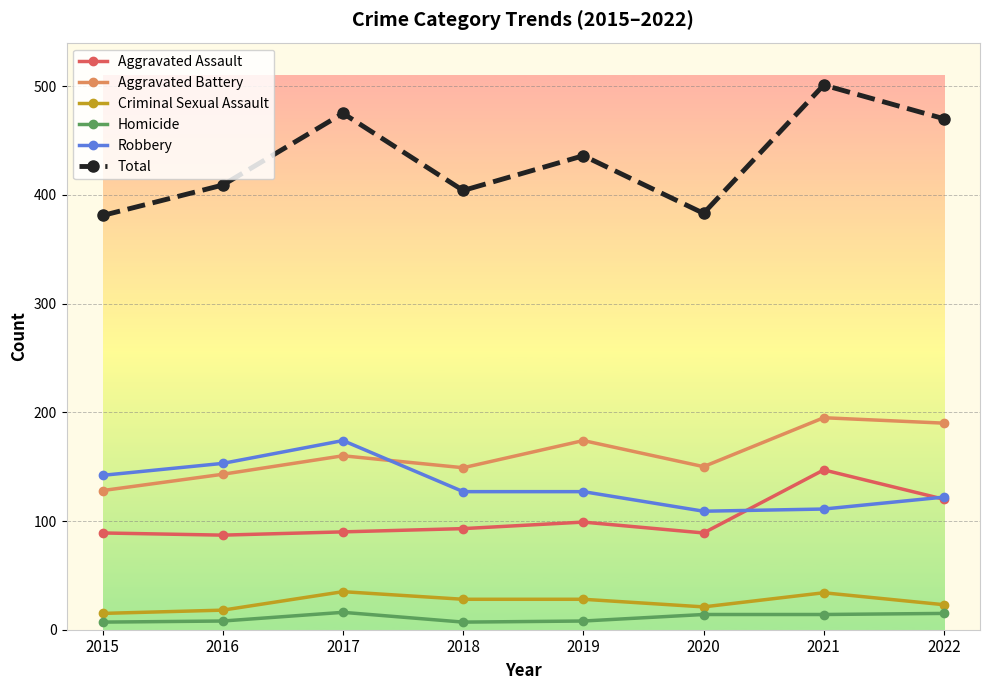

At how many categories does at least one series exceed 13?

8